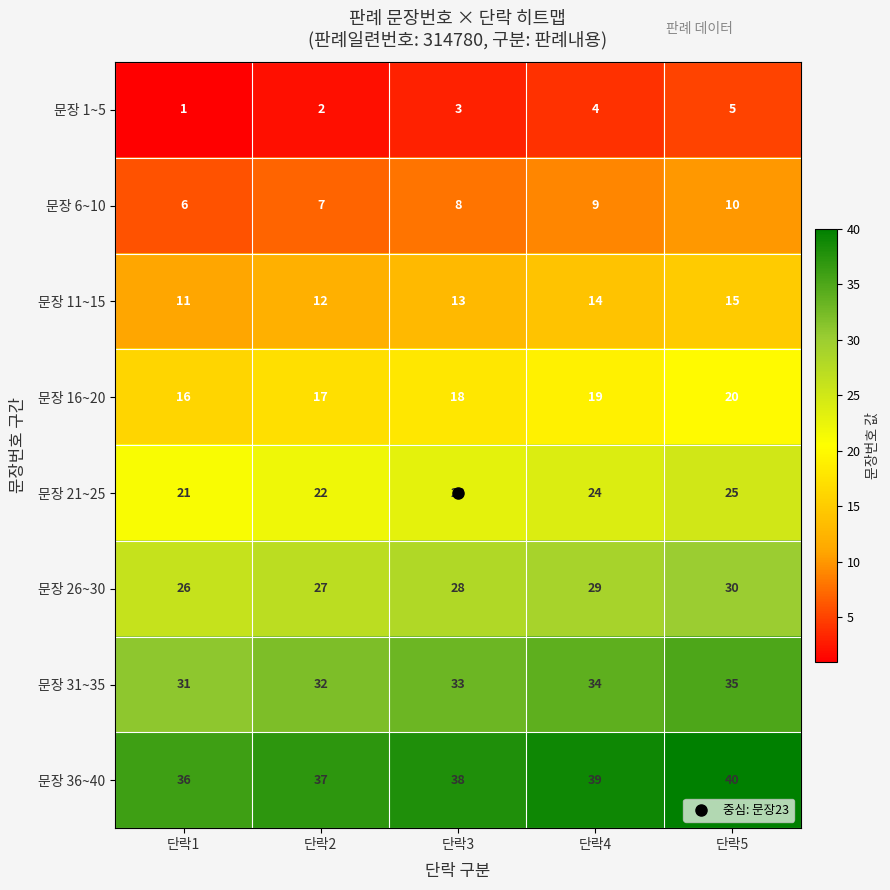

How many data points does each series have?

5